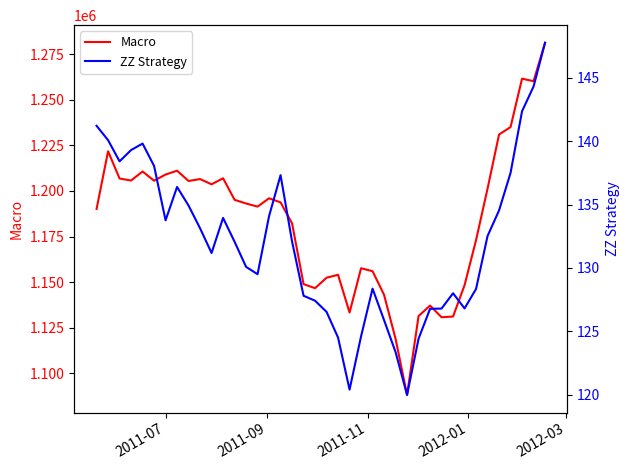

What is the minimum value for Macro?

1088243.1